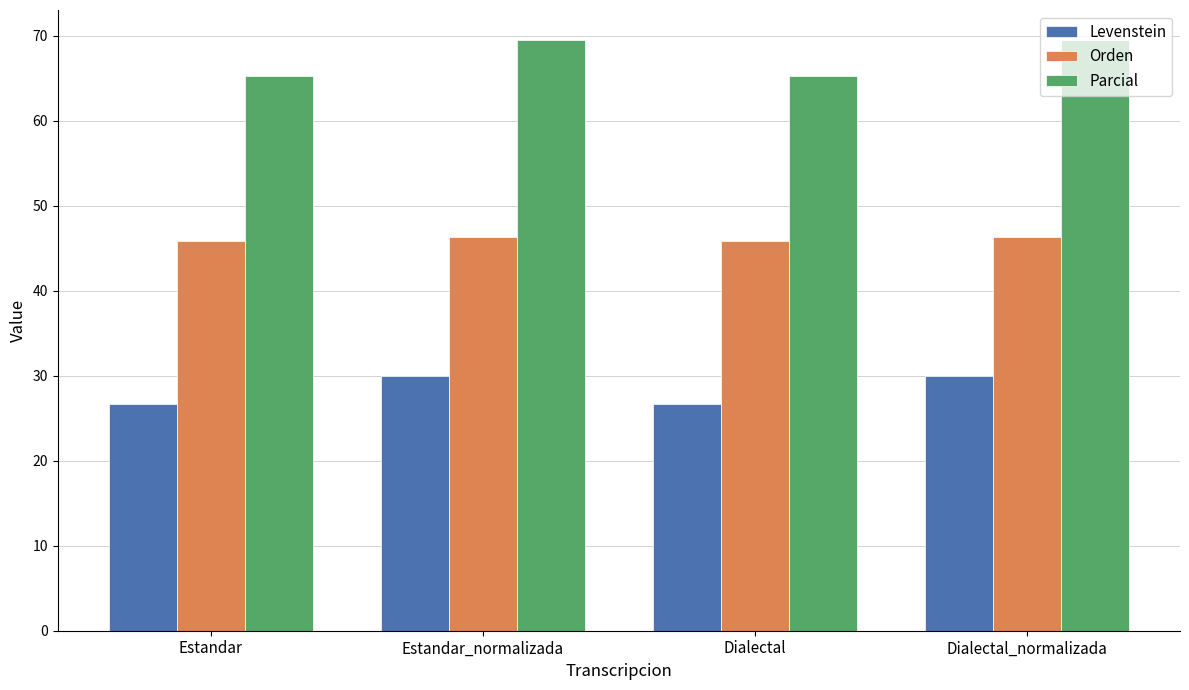

Is the value of Parcial at Estandar greater than the value of Levenstein at Estandar?

Yes